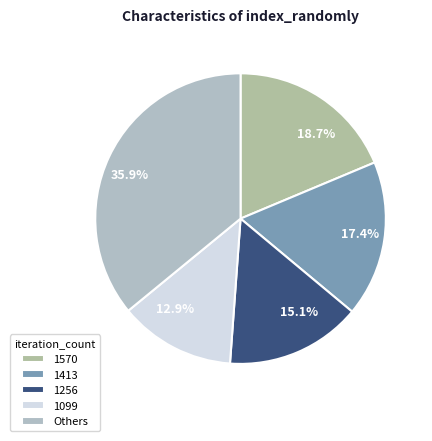

To the nearest percent, what is the difference between the 1413 and 1570 slice percentages?

1%